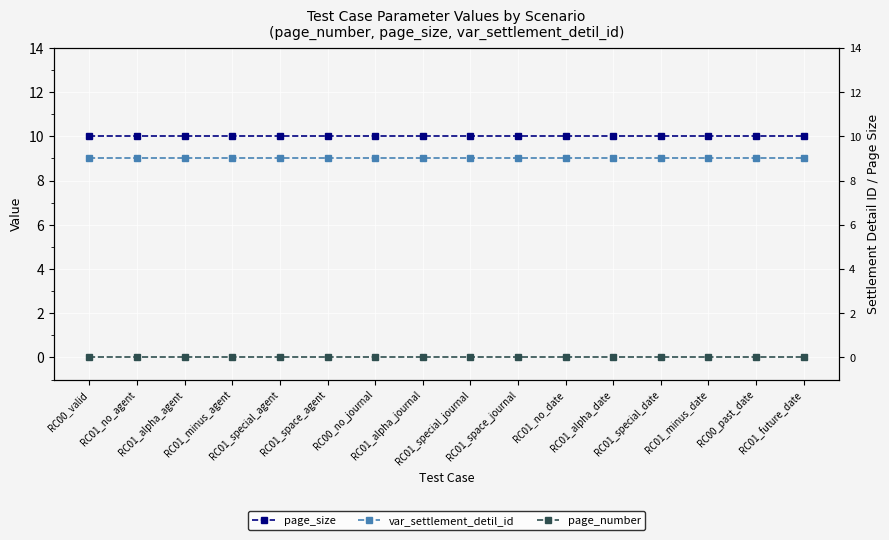

Which category has the lowest value in the page_number series?

RC00_valid